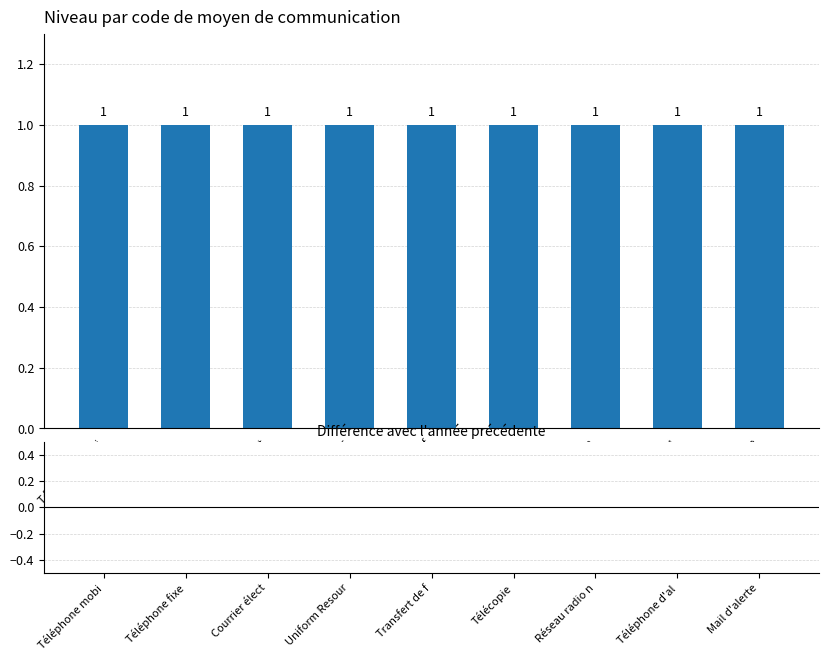

What is the value of the Level bar at the 1st from the left?

1